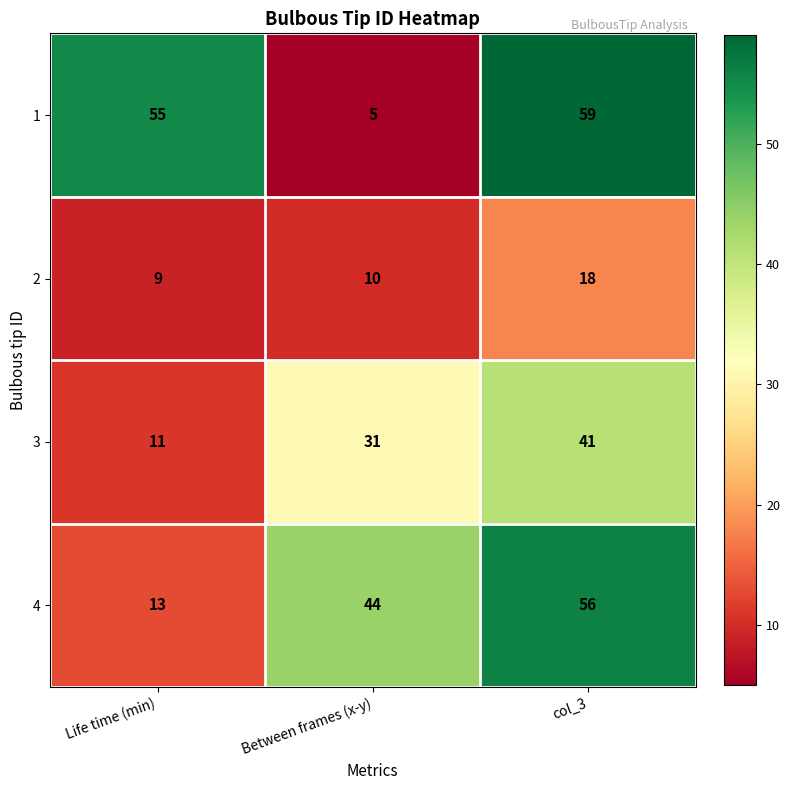

How many data points in 1 are less than 55?

1